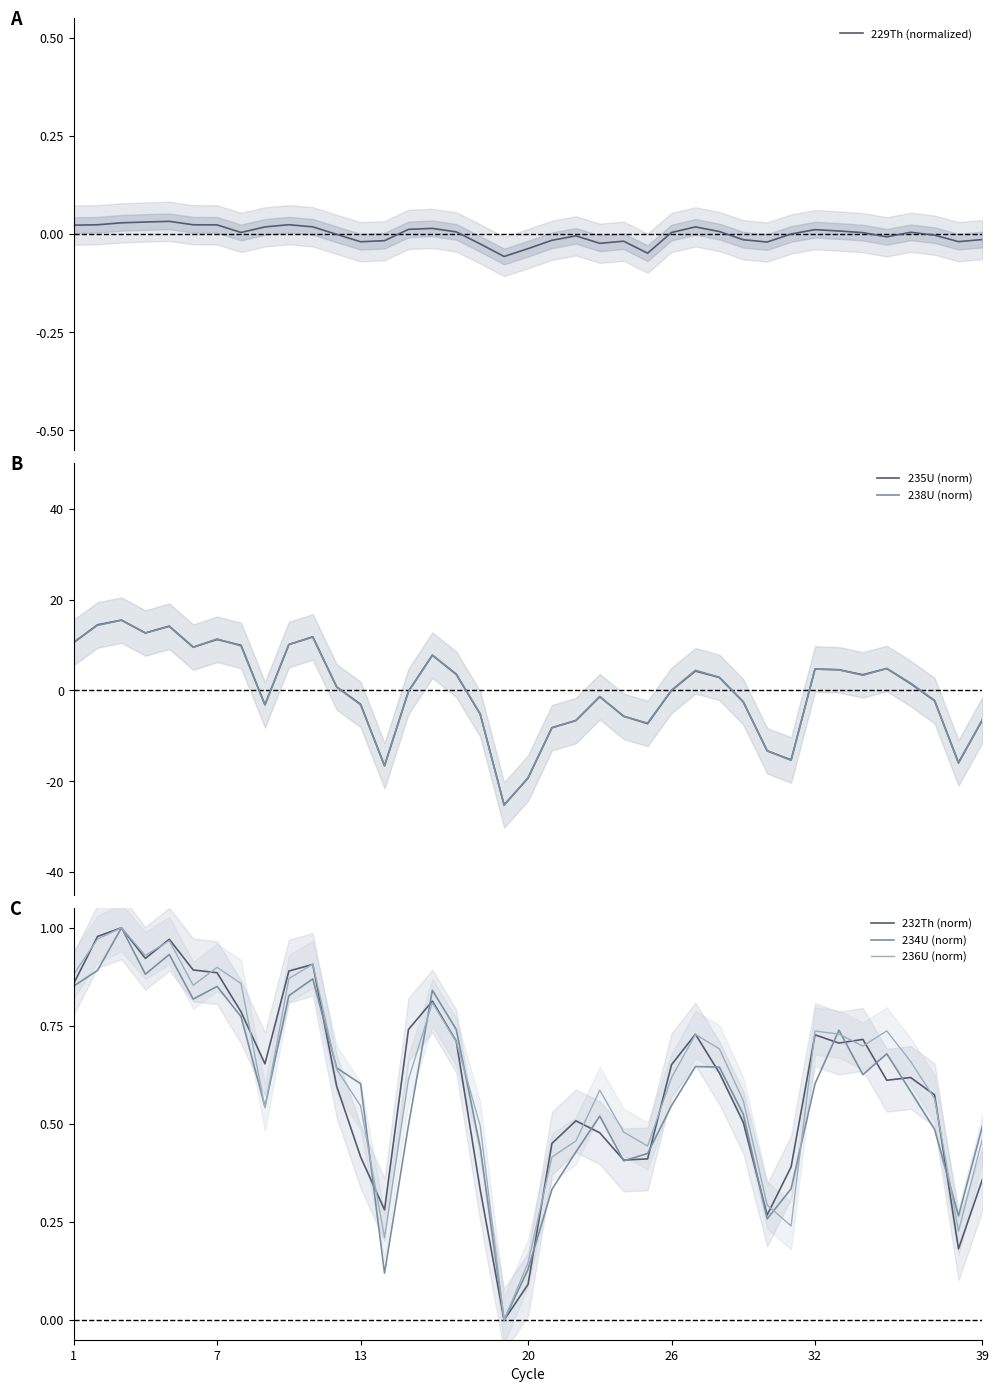

The 232Th (norm) series shows 1.0 at 26. True or false?

False